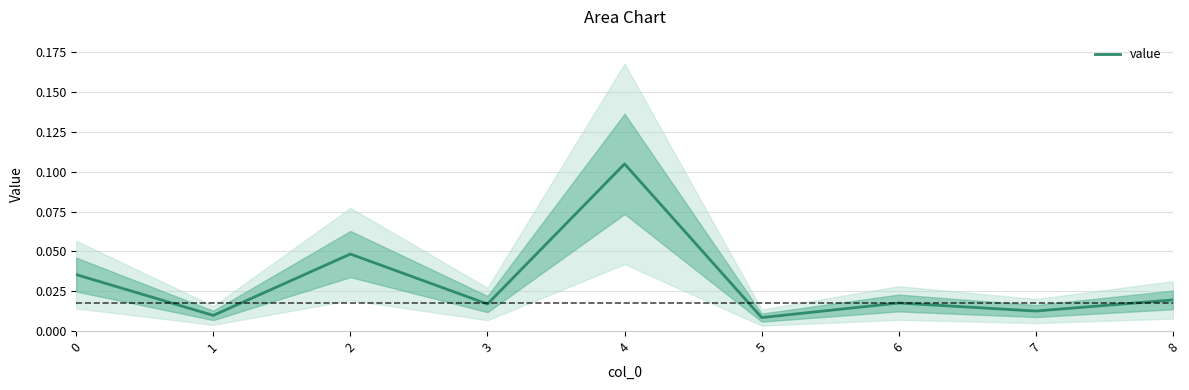

Reading left to right, extract all data points from this chart.

0=0.0	1=0.0	2=0.0	3=0.0	4=0.1	5=0.0	6=0.0	7=0.0	8=0.0